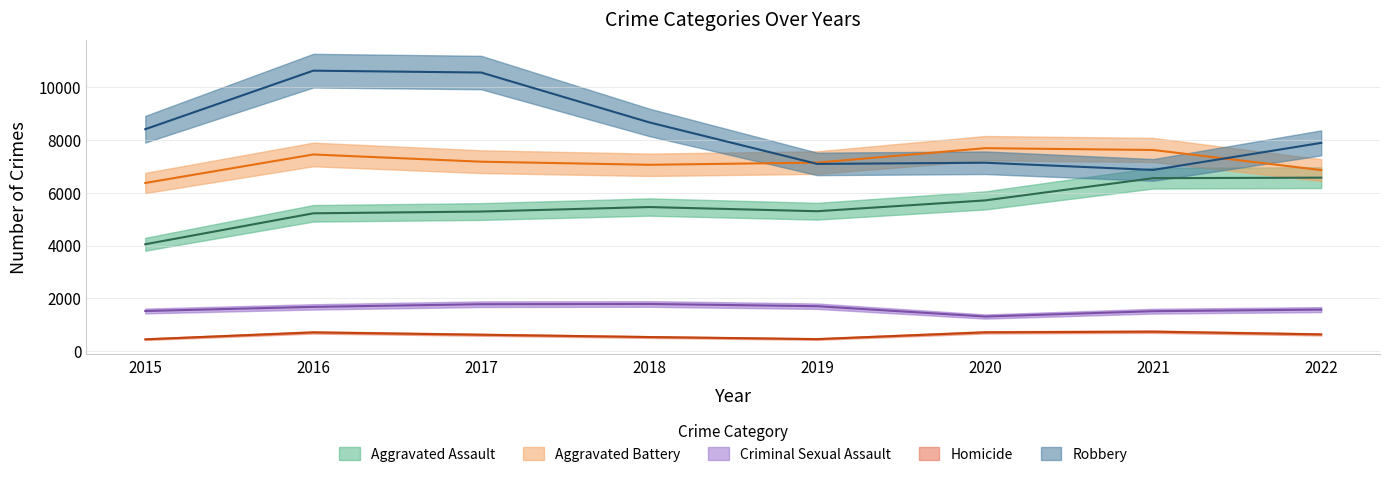

What is the difference between the maximum and second lowest values in the Robbery series?

3528